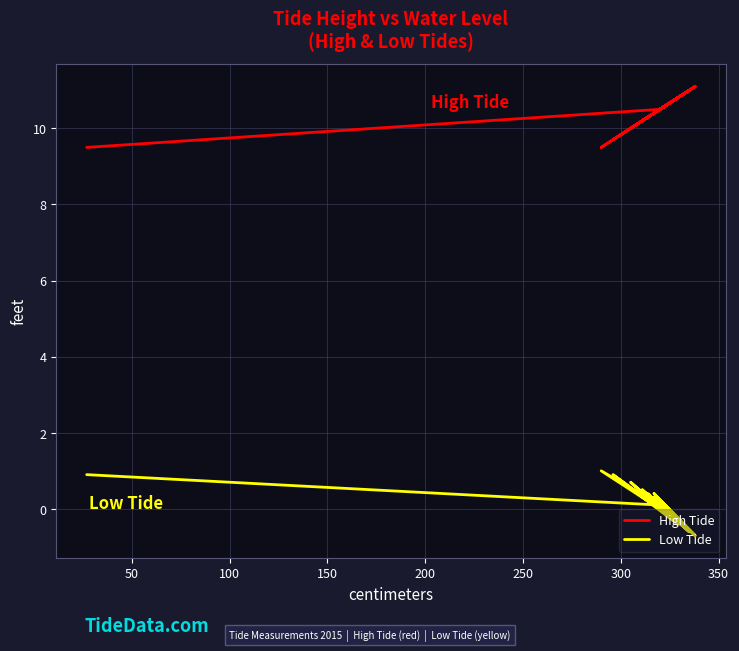

How many values in the Low Tide series are below 0?

8